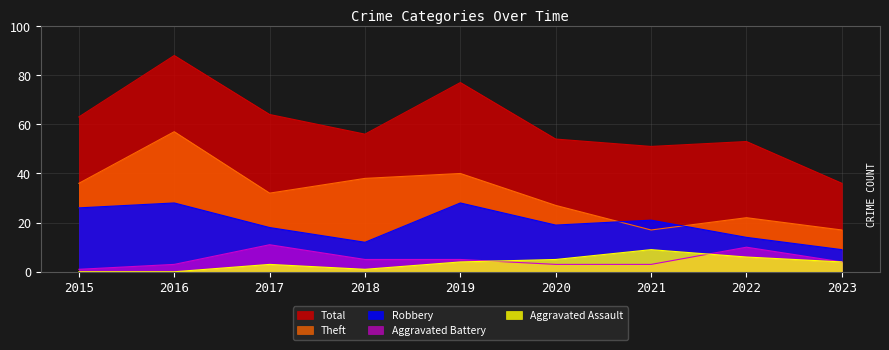

True or false: Theft and Aggravated Battery cross at least once.

False